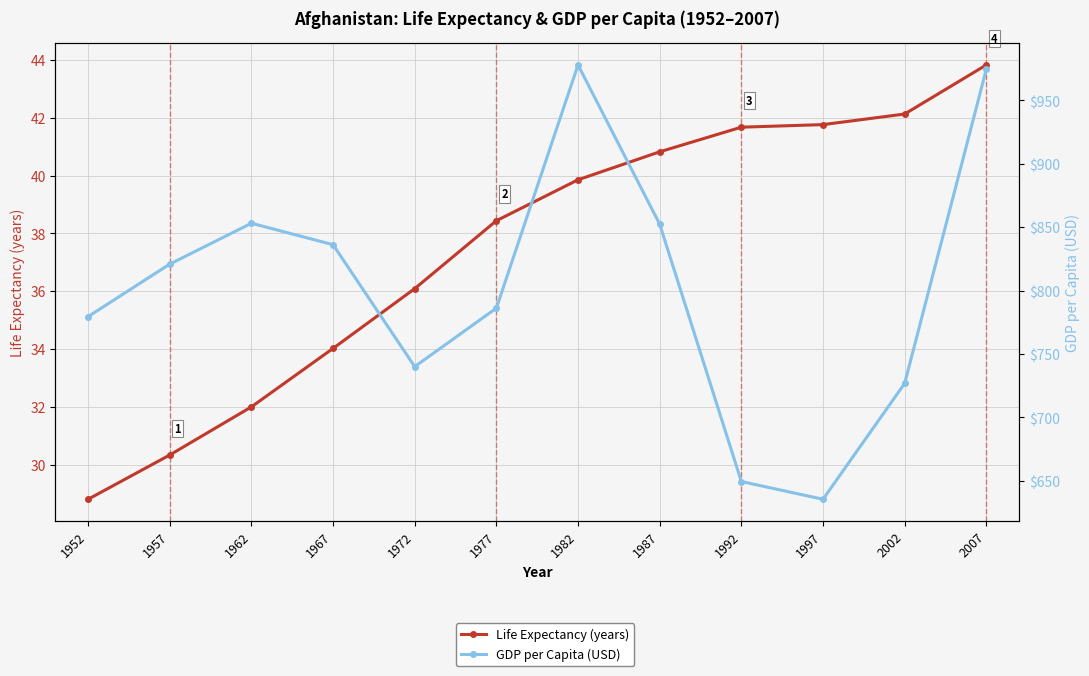

Which label corresponds to the smallest value in the chart?

1952